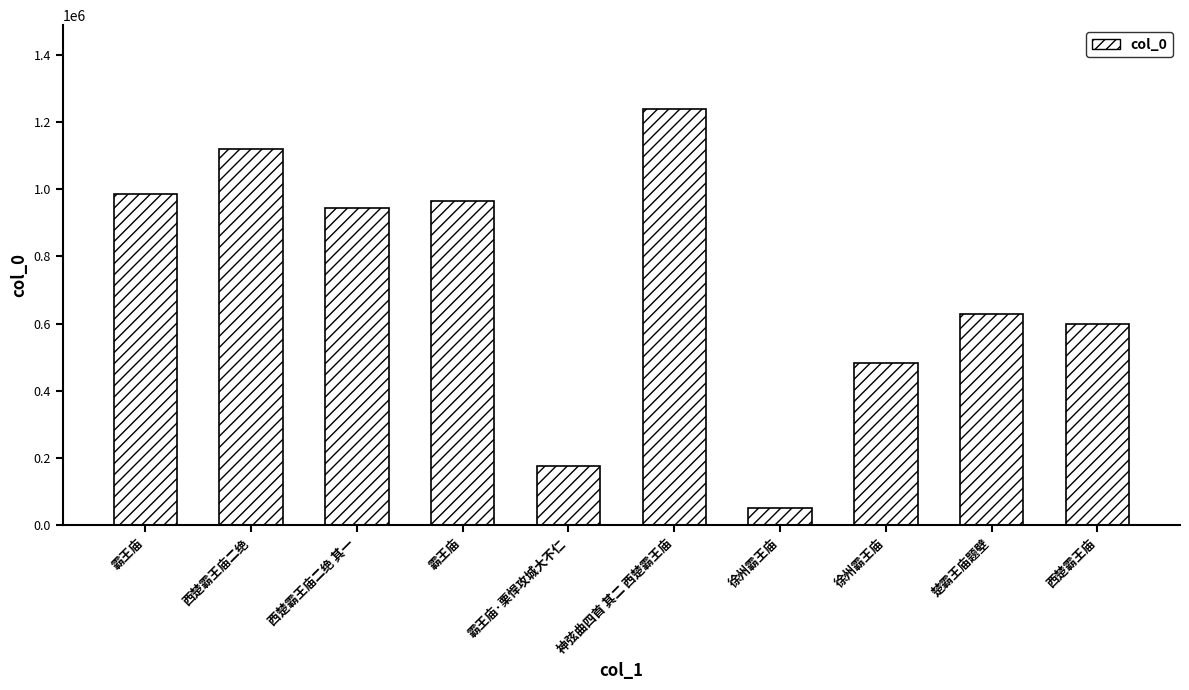

Where is the data nearest to the value 645888?

楚霸王庙题壁